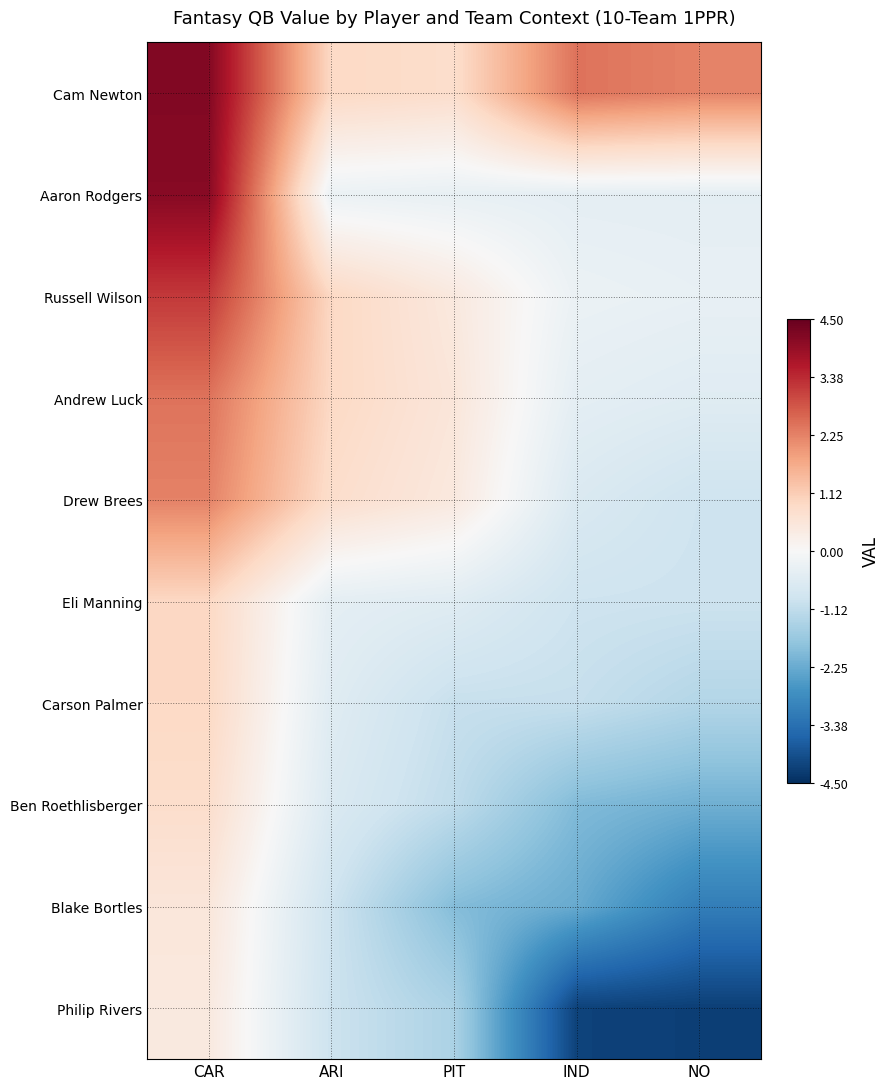

At which category is the sum across all series the highest?

CAR